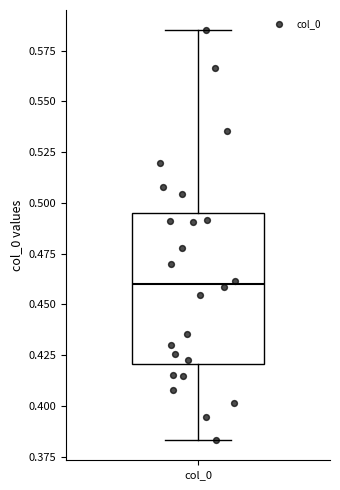

Read this box plot against the y-axis: the position of the median line, the range covered by the box, and the ends of both whiskers. The values are not printed on the chart, so give them approximately, as read against the axis.

median 0.460, box 0.420 to 0.495, whiskers 0.385 to 0.585